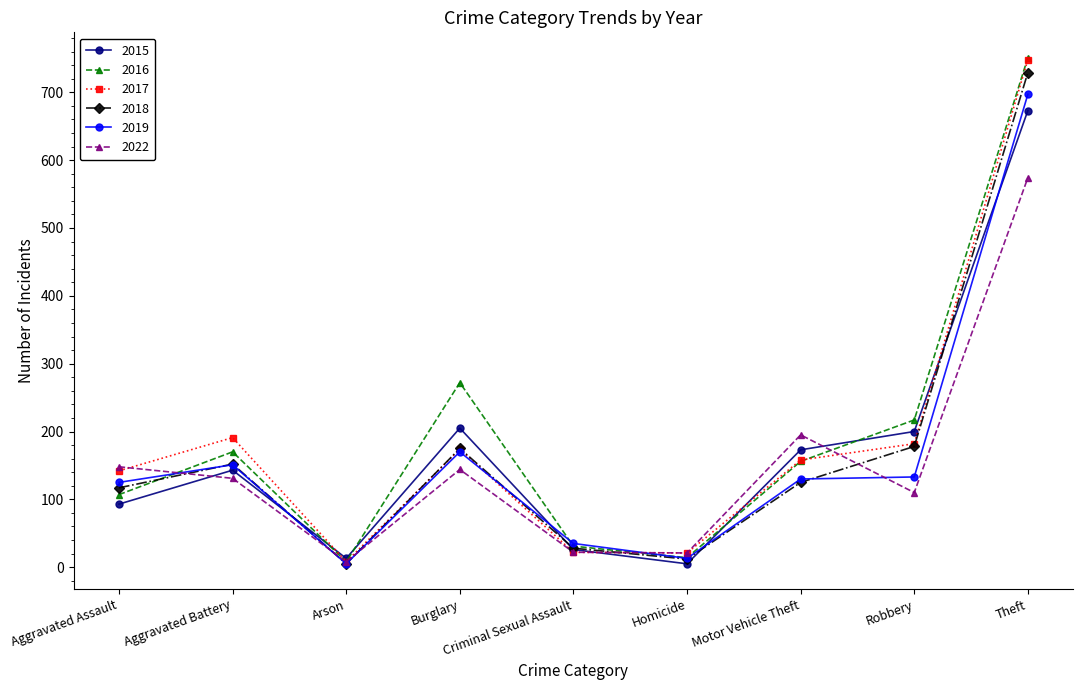

Between Burglary and Robbery, which series saw the biggest shift?

2016